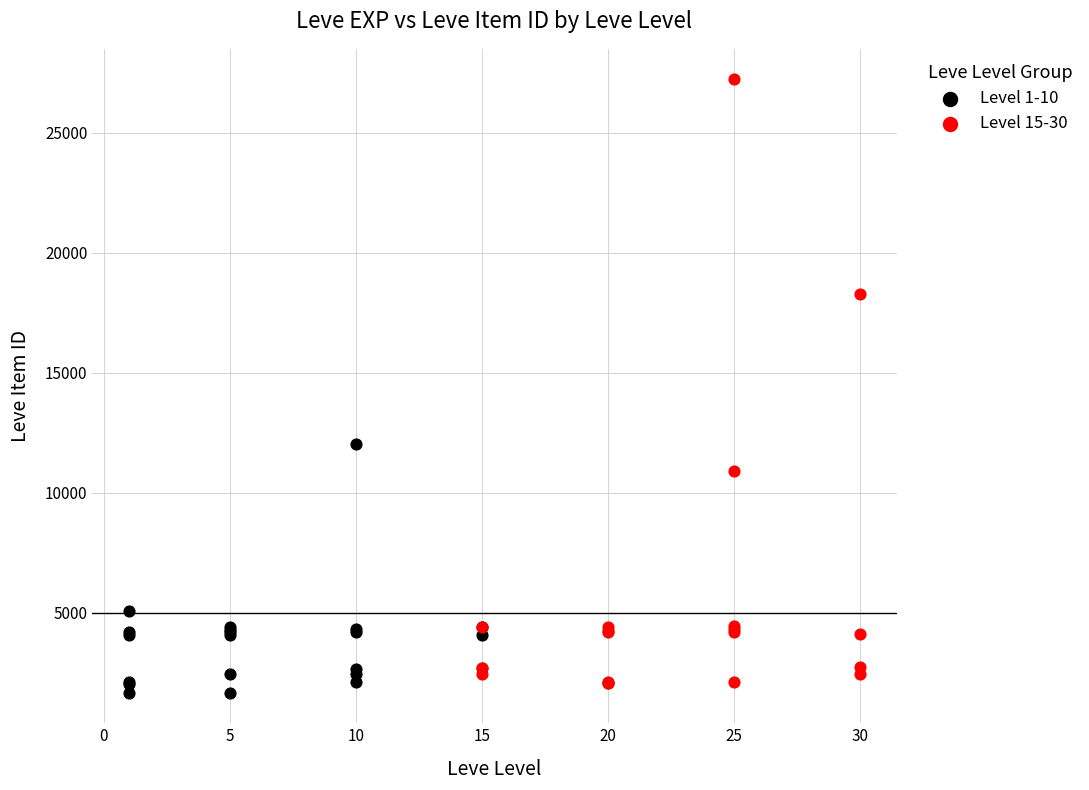

What are all the series names shown in the legend?

Level 1-10, Level 15-30